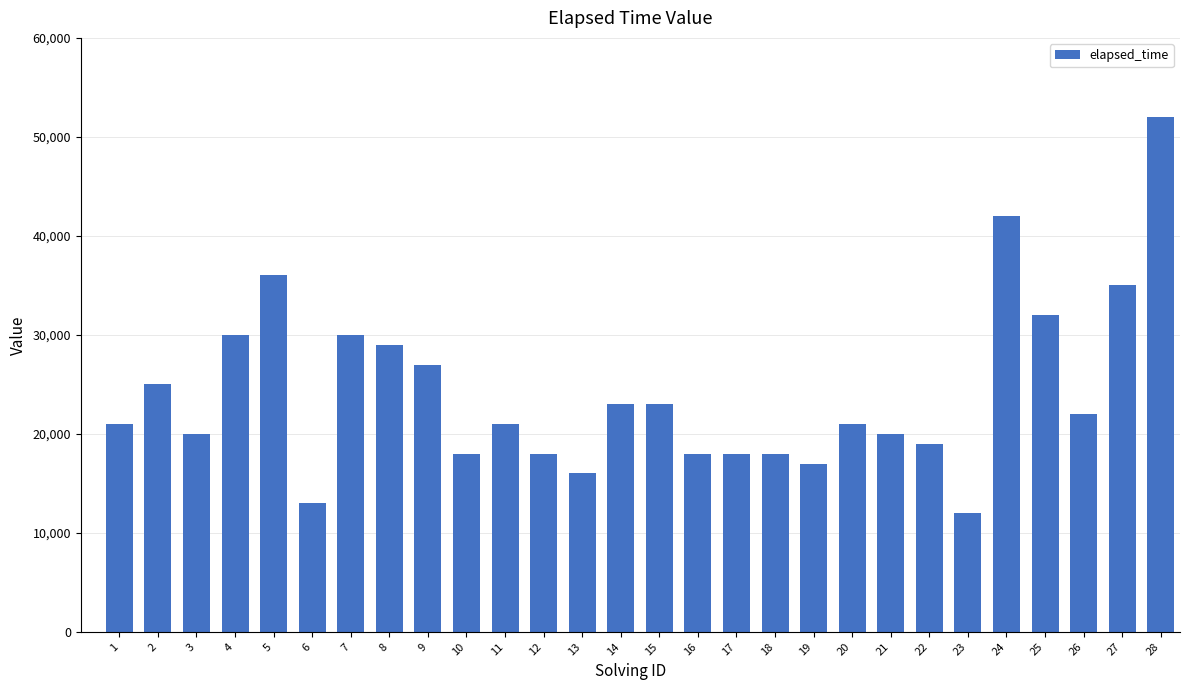

Reading left to right, what are all the values shown in this chart?

1=21000	2=25000	3=20000	4=30000	5=36000	6=13000	7=30000	8=29000	9=27000	10=18000	11=21000	12=18000	13=16000	14=23000	15=23000	16=18000	17=18000	18=18000	19=17000	20=21000	21=20000	22=19000	23=12000	24=42000	25=32000	26=22000	27=35000	28=52000